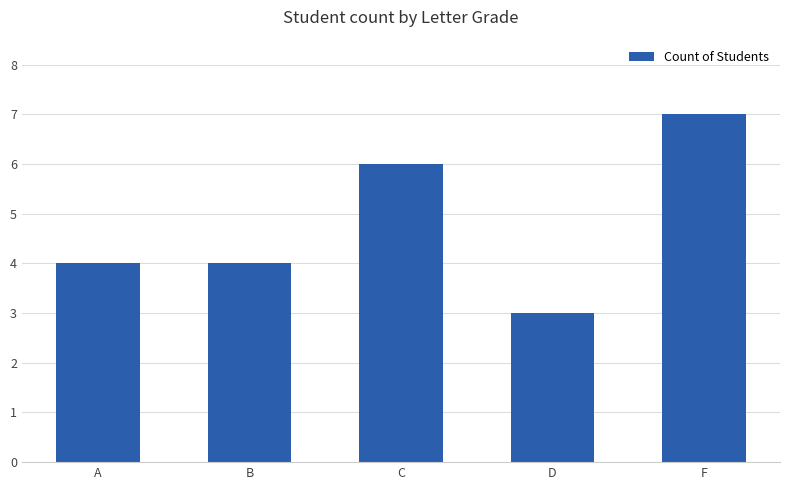

The chart shows a value of 4 at B. True or false?

True